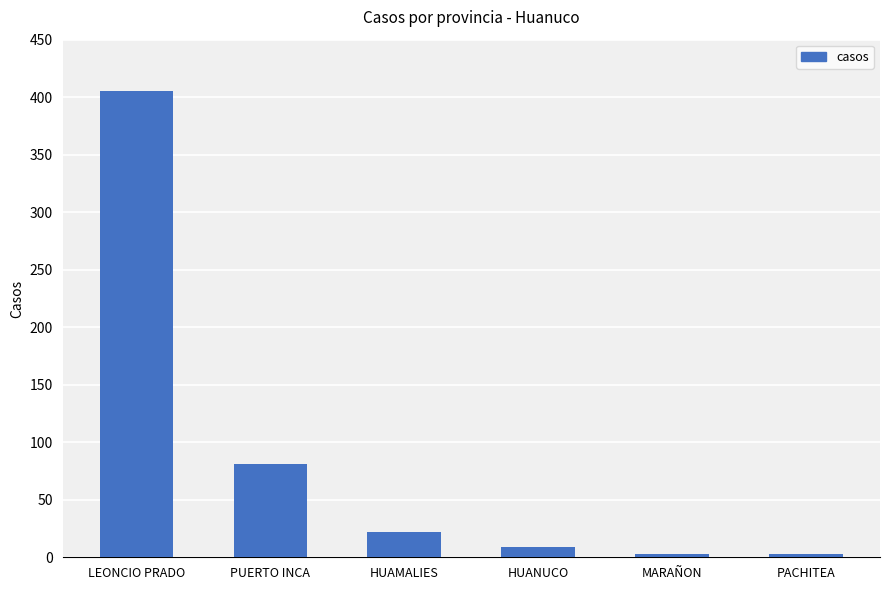

Which label corresponds to the largest value in the chart?

LEONCIO PRADO